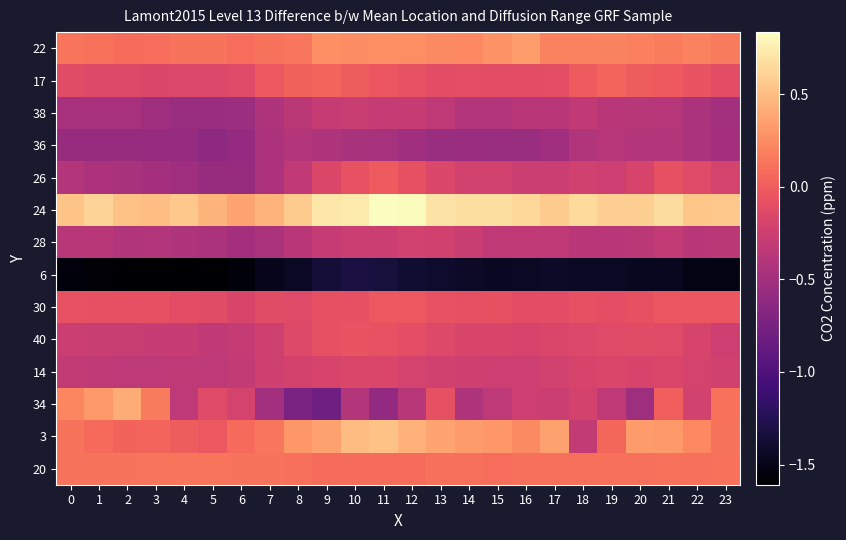

Which label corresponds to the smallest value in the chart?

4